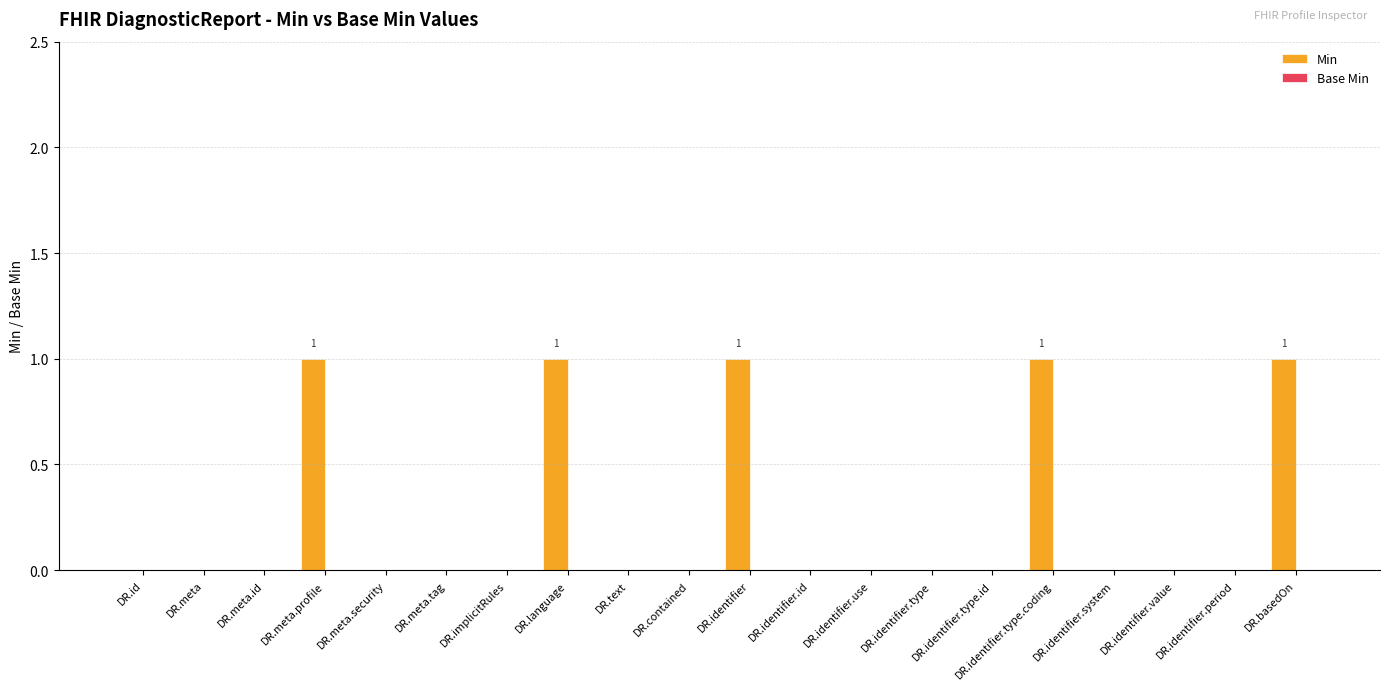

The chart shows a value of -1 at DR.identifier.type. True or false?

False